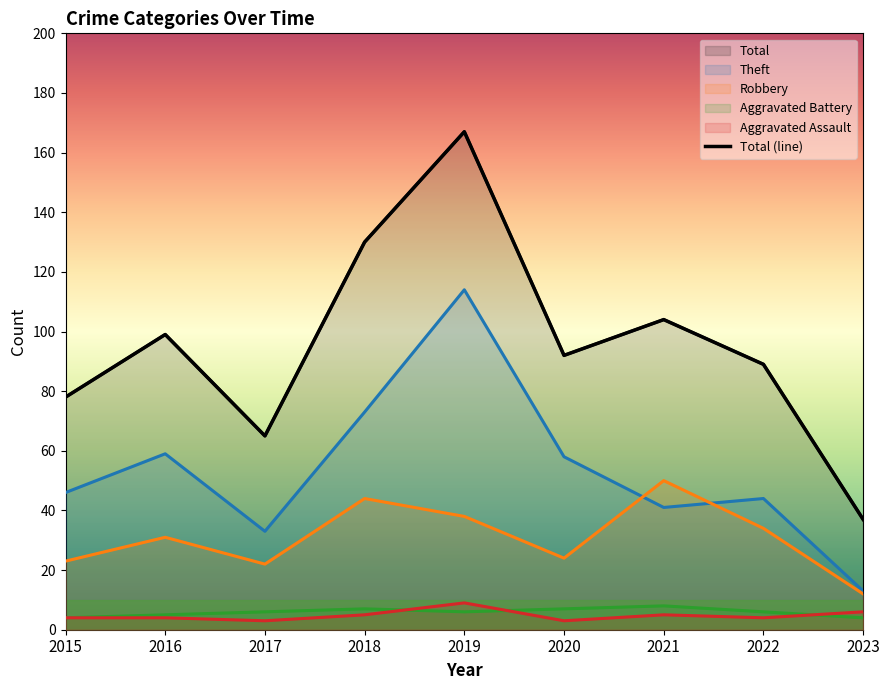

Which category has the highest value in the Aggravated Assault series?

2019